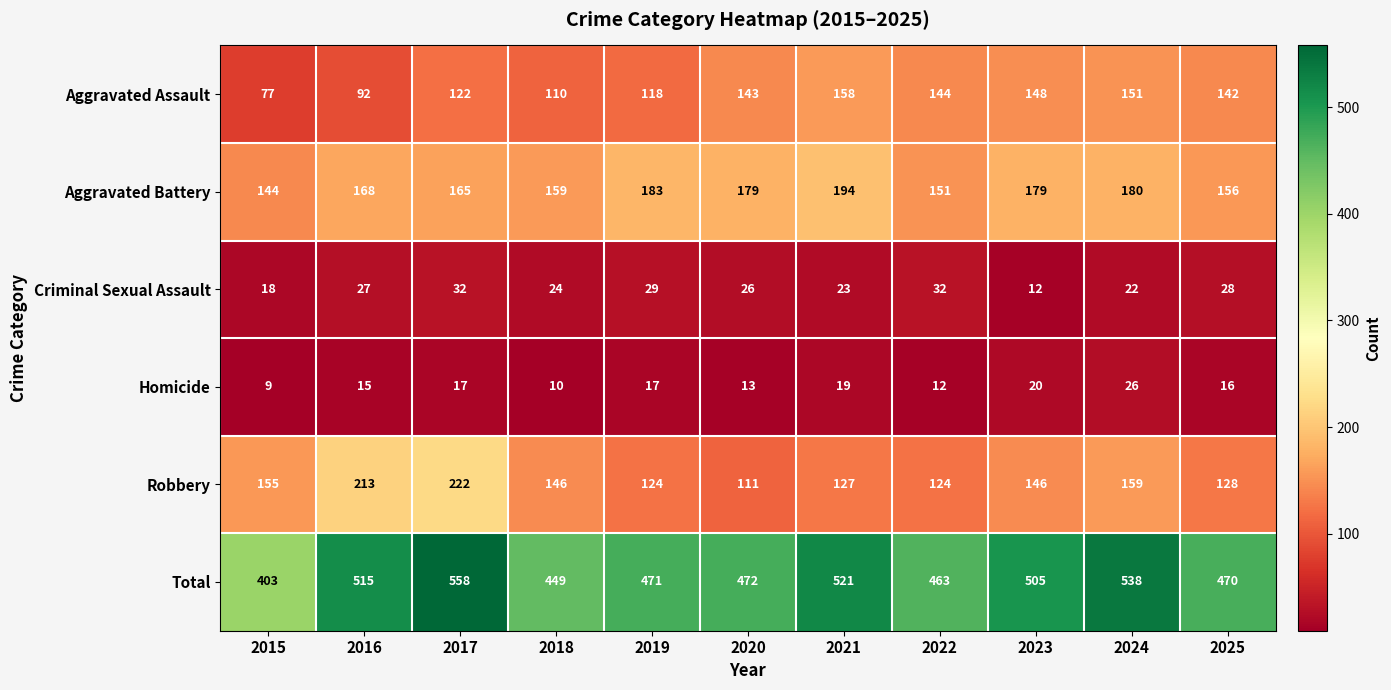

The Homicide series shows 15 at 2016. True or false?

True